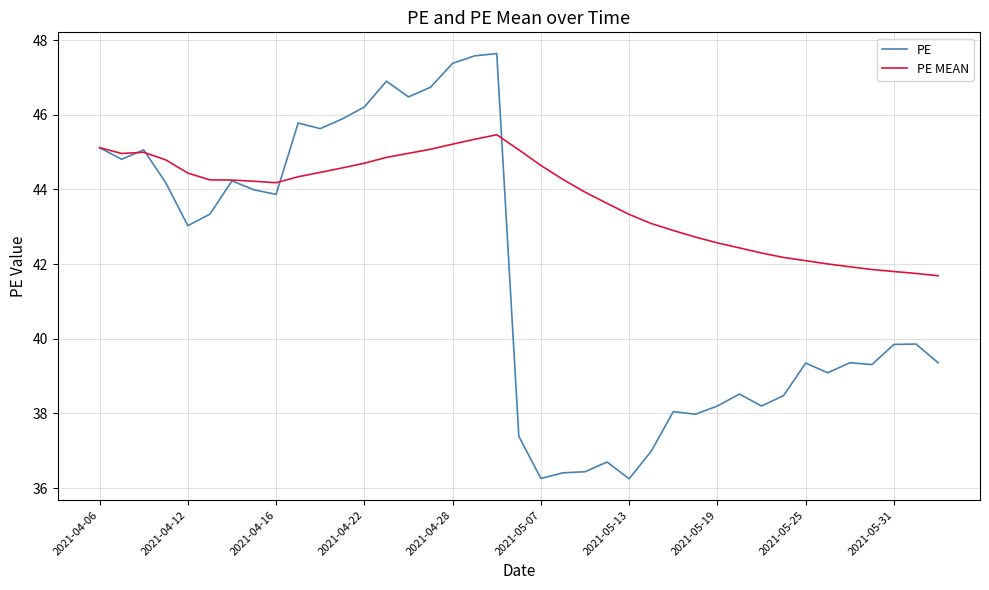

Rank the series by their maximum value, from lowest to highest.

PE MEAN, PE